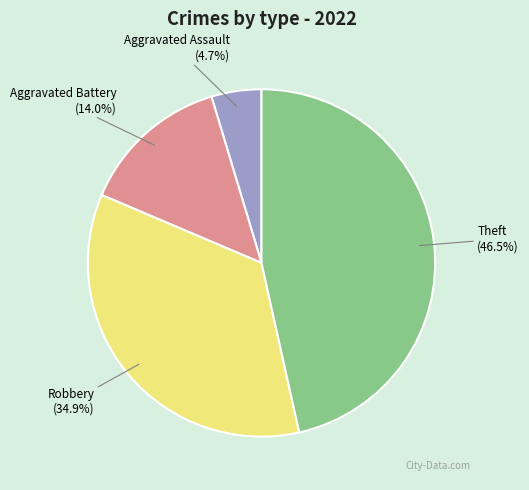

Rank the categories by value from highest to lowest.

Theft, Robbery, Aggravated Battery, Aggravated Assault